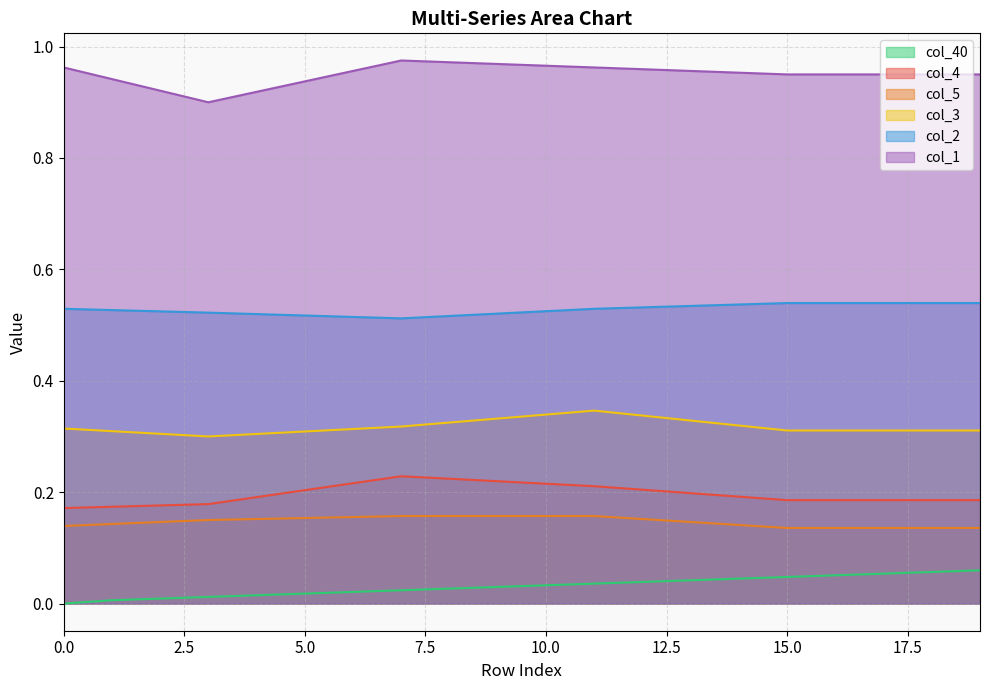

Reading left to right, transcribe all the data shown in this chart.

col_40: 0.0	0.0	0.0	0.0	0.0	0.0	0.0	0.0	0.0	0.0	0.0	0.0	0.0	0.0	0.0	0.0	0.1	0.1	0.1	0.1
col_4: 0.2	0.2	0.2	0.2	0.2	0.2	0.2	0.2	0.2	0.2	0.2	0.2	0.2	0.2	0.2	0.2	0.2	0.2	0.2	0.2
col_5: 0.1	0.1	0.1	0.1	0.2	0.2	0.2	0.2	0.2	0.2	0.2	0.2	0.2	0.1	0.1	0.1	0.1	0.1	0.1	0.1
col_3: 0.3	0.3	0.3	0.3	0.3	0.3	0.3	0.3	0.3	0.3	0.3	0.3	0.3	0.3	0.3	0.3	0.3	0.3	0.3	0.3
col_2: 0.5	0.5	0.5	0.5	0.5	0.5	0.5	0.5	0.5	0.5	0.5	0.5	0.5	0.5	0.5	0.5	0.5	0.5	0.5	0.5
col_1: 1.0	0.9	0.9	0.9	0.9	0.9	1.0	1.0	1.0	1.0	1.0	1.0	1.0	1.0	1.0	1.0	1.0	1.0	1.0	1.0